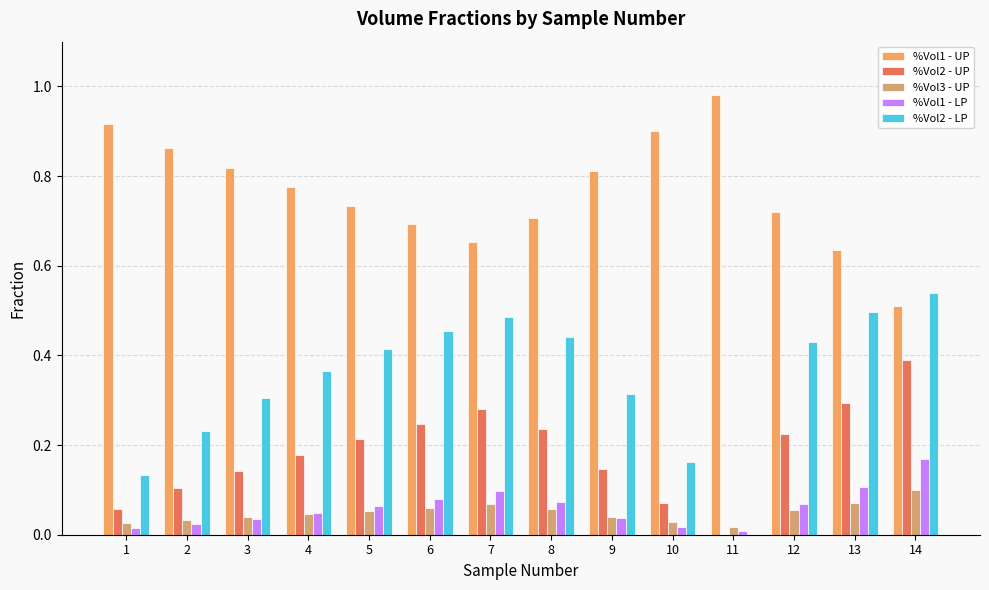

Between 3 and 4, which series saw the biggest shift?

%Vol2 - LP